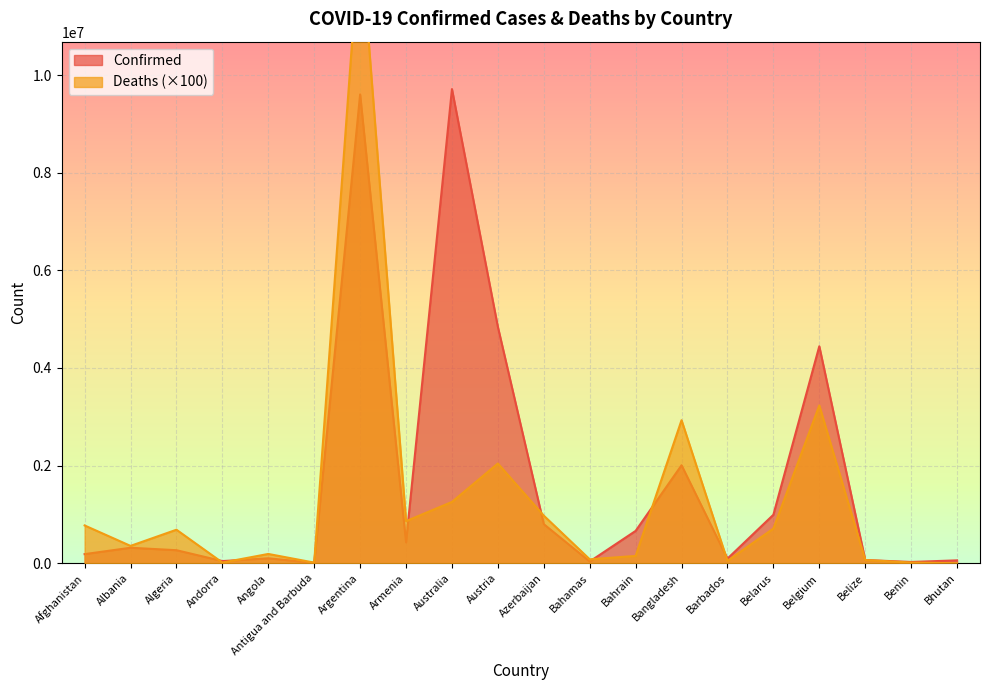

Which series has the largest range (max minus min)?

Deaths